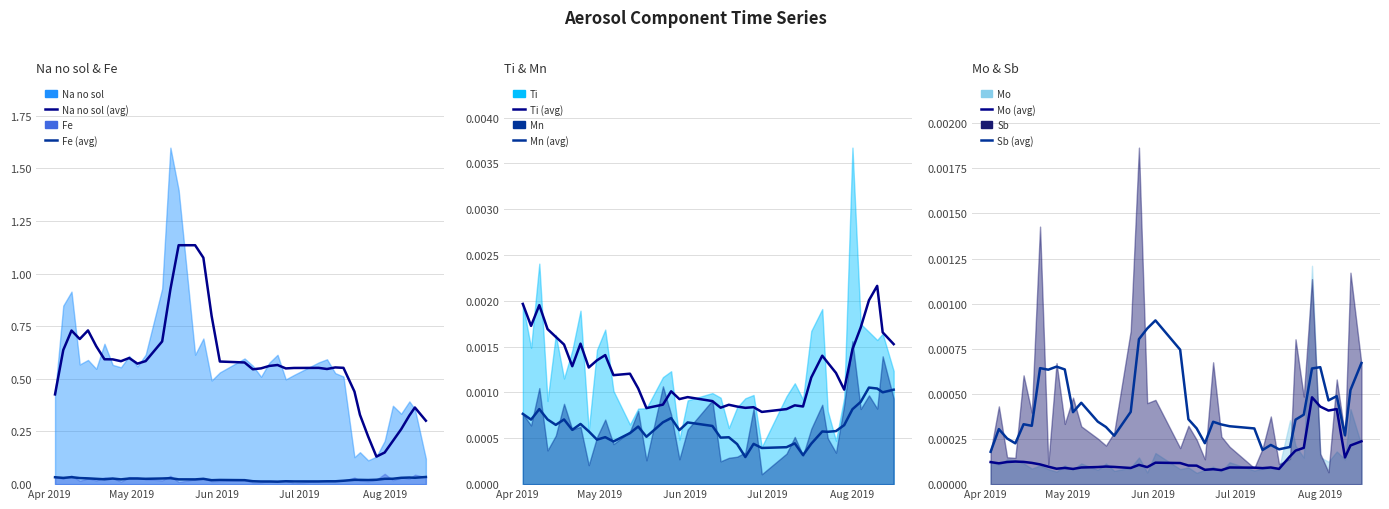

True or false: Fe (avg) and Ti (avg) cross at least once.

False